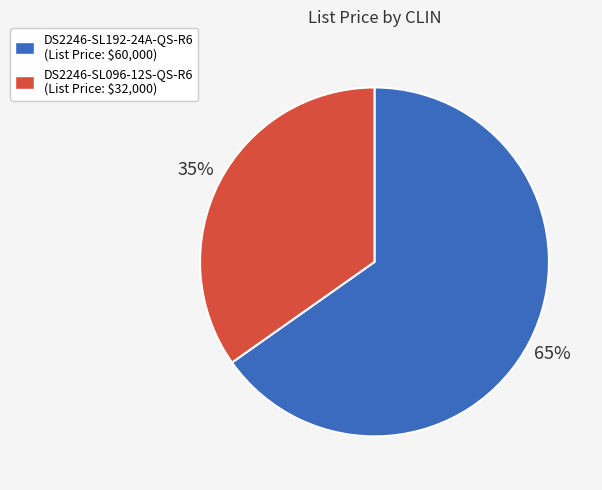

How many slices are in this pie chart?

2